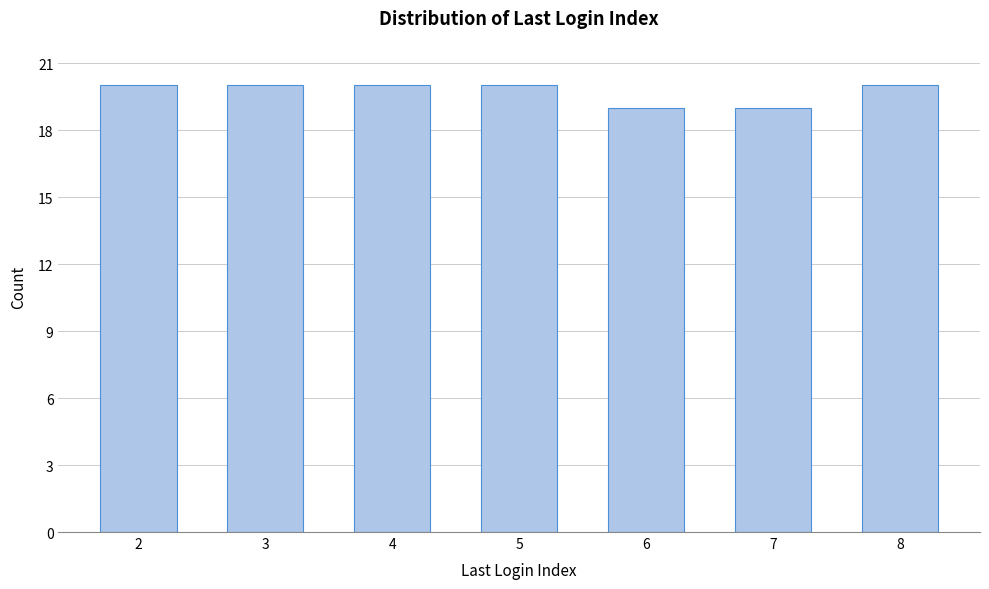

Reading right to left, extract all data points from this chart.

8=20	7=19	6=19	5=20	4=20	3=20	2=20